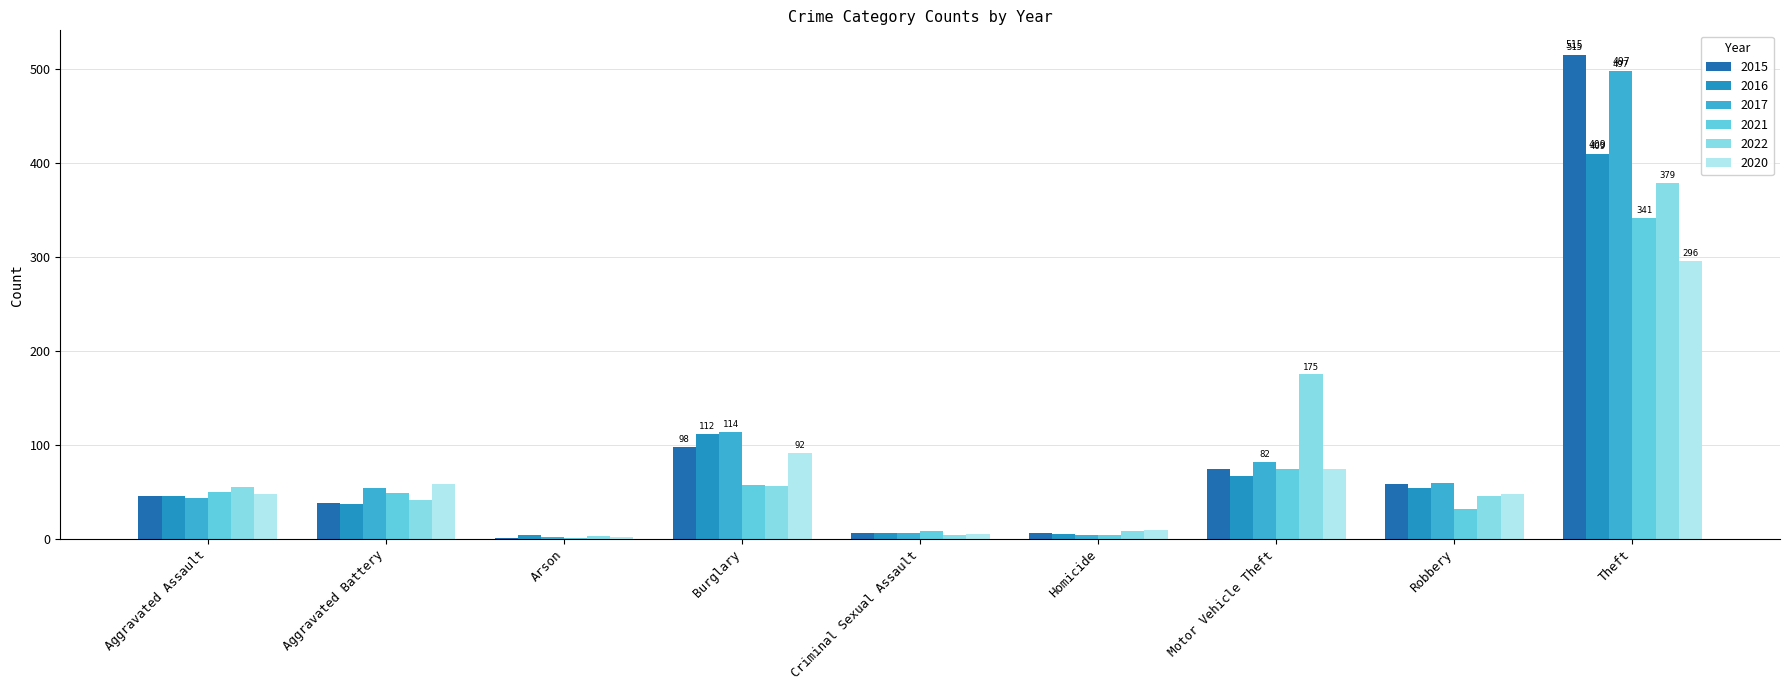

Is it true that 2021 equals 2 at Criminal Sexual Assault?

False